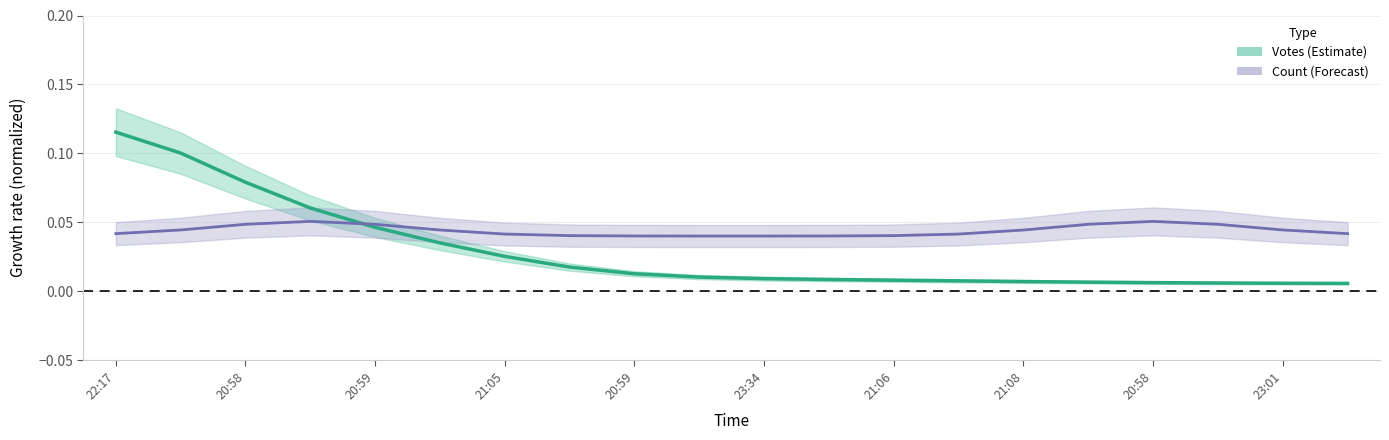

After their last crossing, which series has the higher values: Votes or Count?

Count